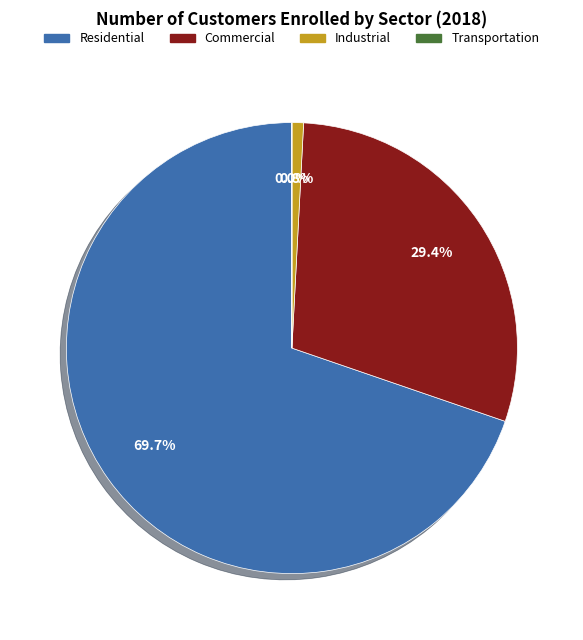

To the nearest percent, what is the difference between the largest and smallest slice percentages?

70%